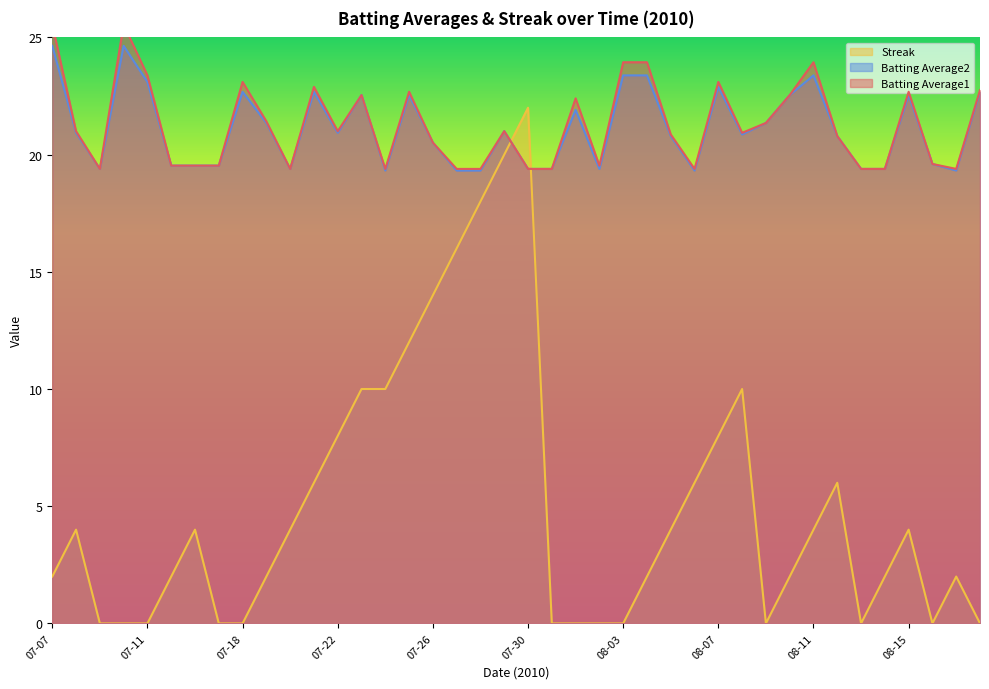

Does the chart have visible grid lines?

No